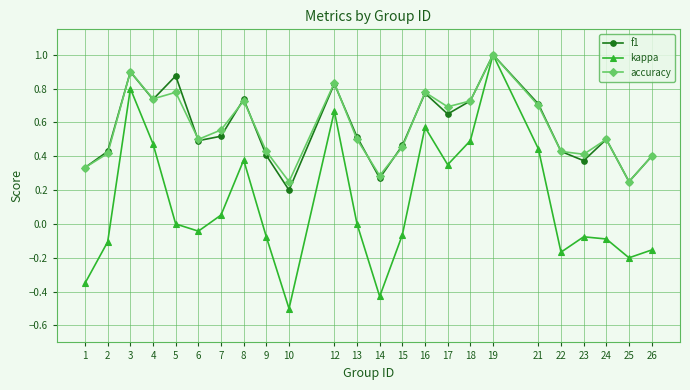

Does the chart have visible grid lines?

Yes